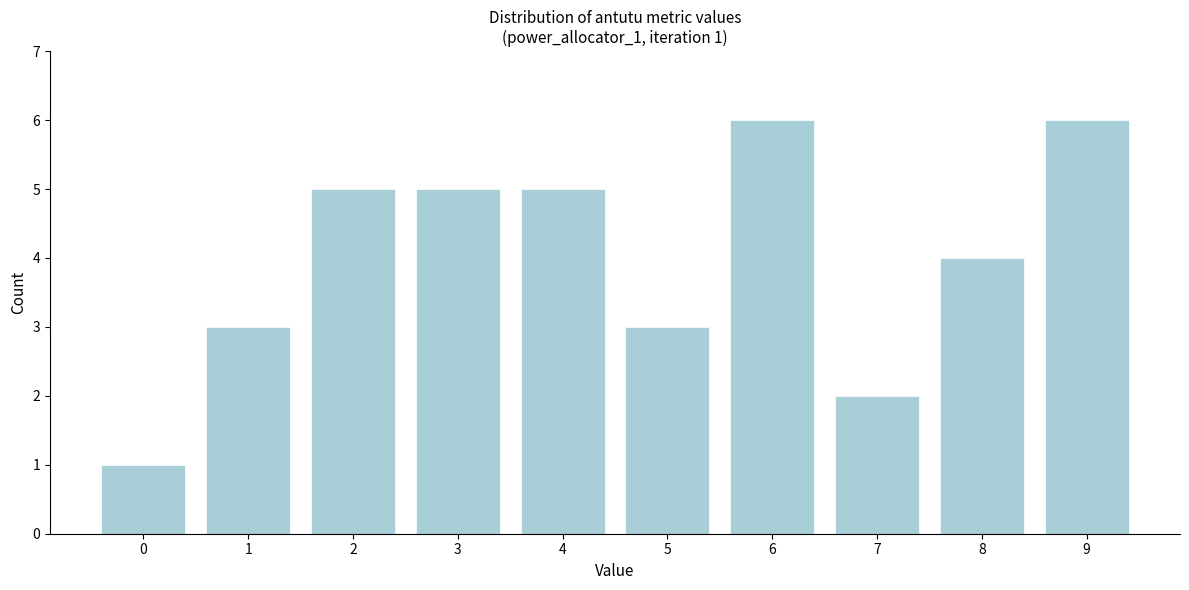

Reading right to left, what are all the values shown in this chart?

9=6	8=4	7=2	6=6	5=3	4=5	3=5	2=5	1=3	0=1